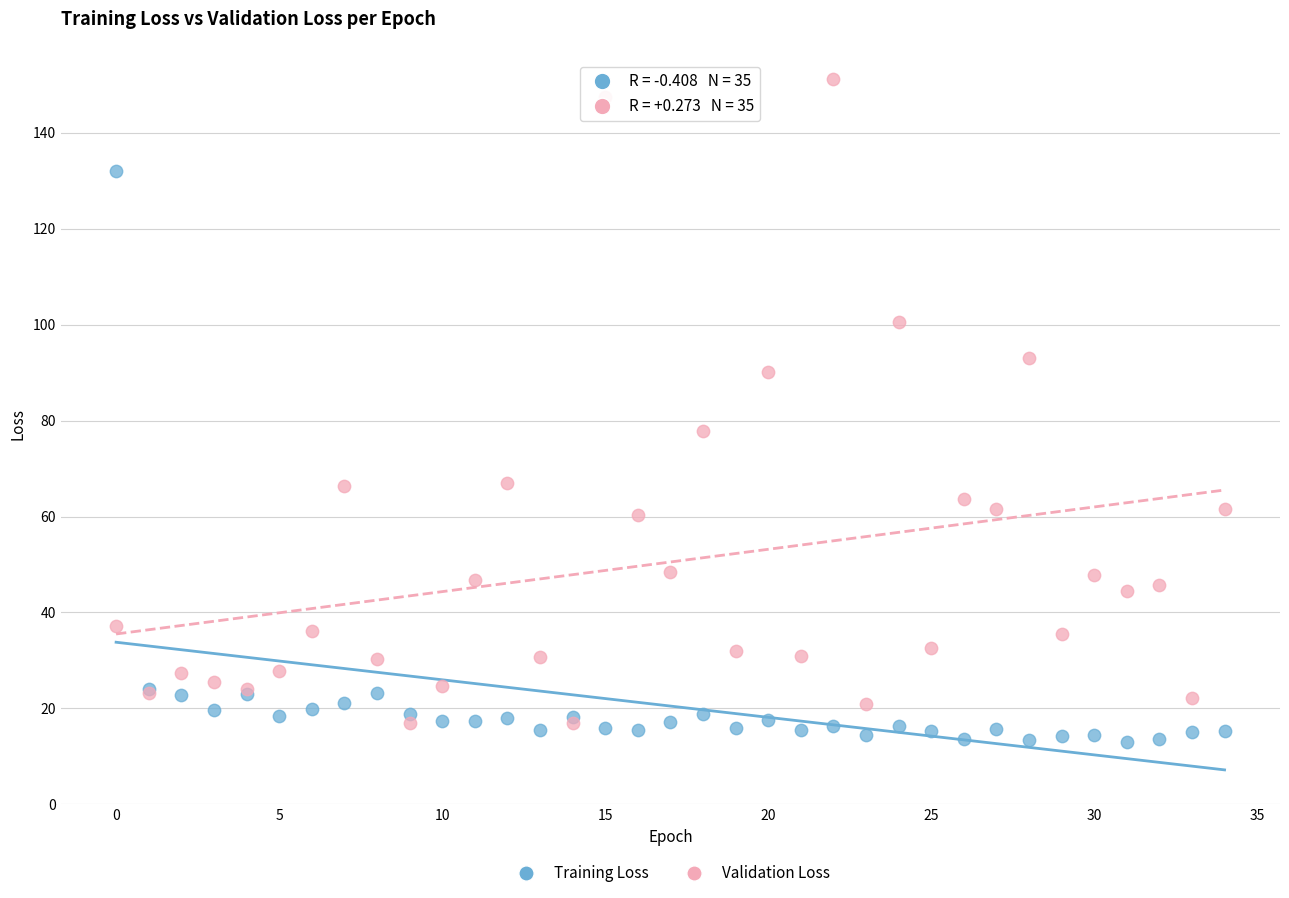

Which series has the widest spread of Y values?

Validation Loss